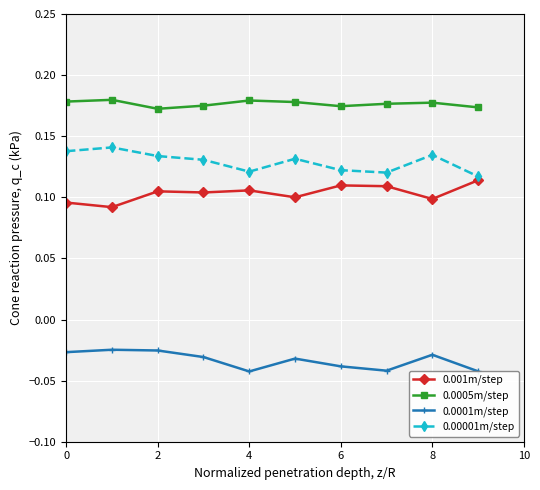

True or false: 0.00001m/step and 0.0005m/step intersect in this chart.

False